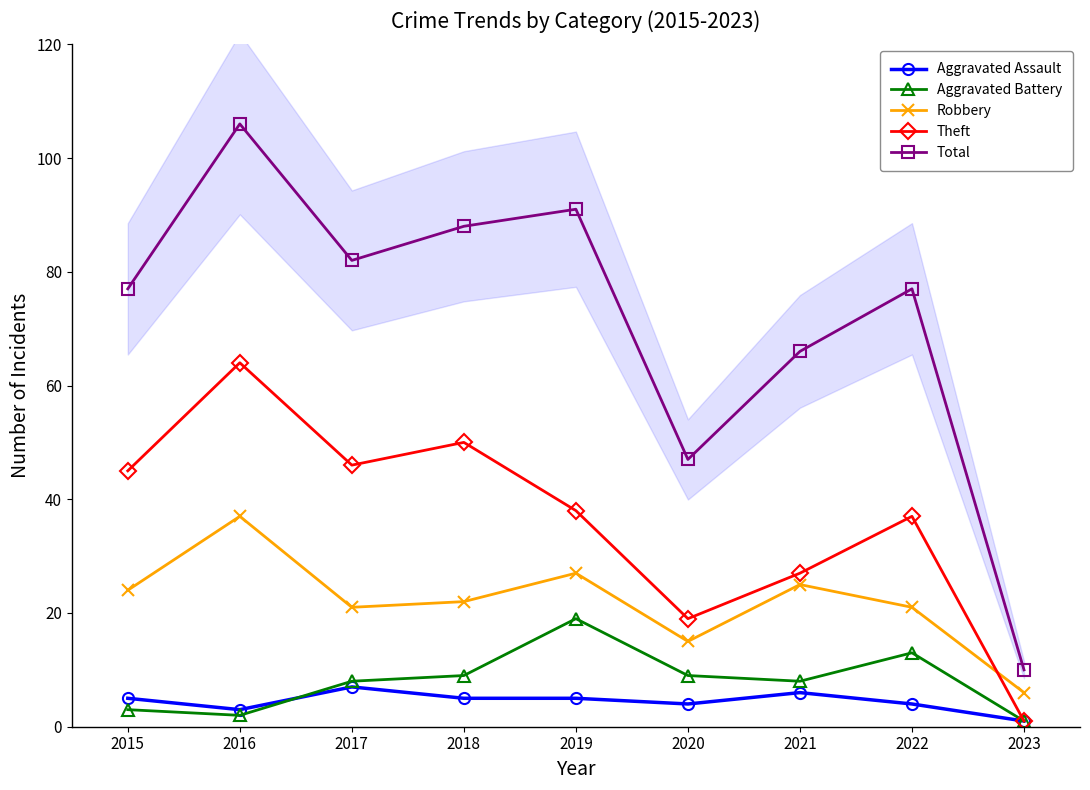

In Aggravated Assault, how many points are lower than both neighbors (excluding endpoints)?

2